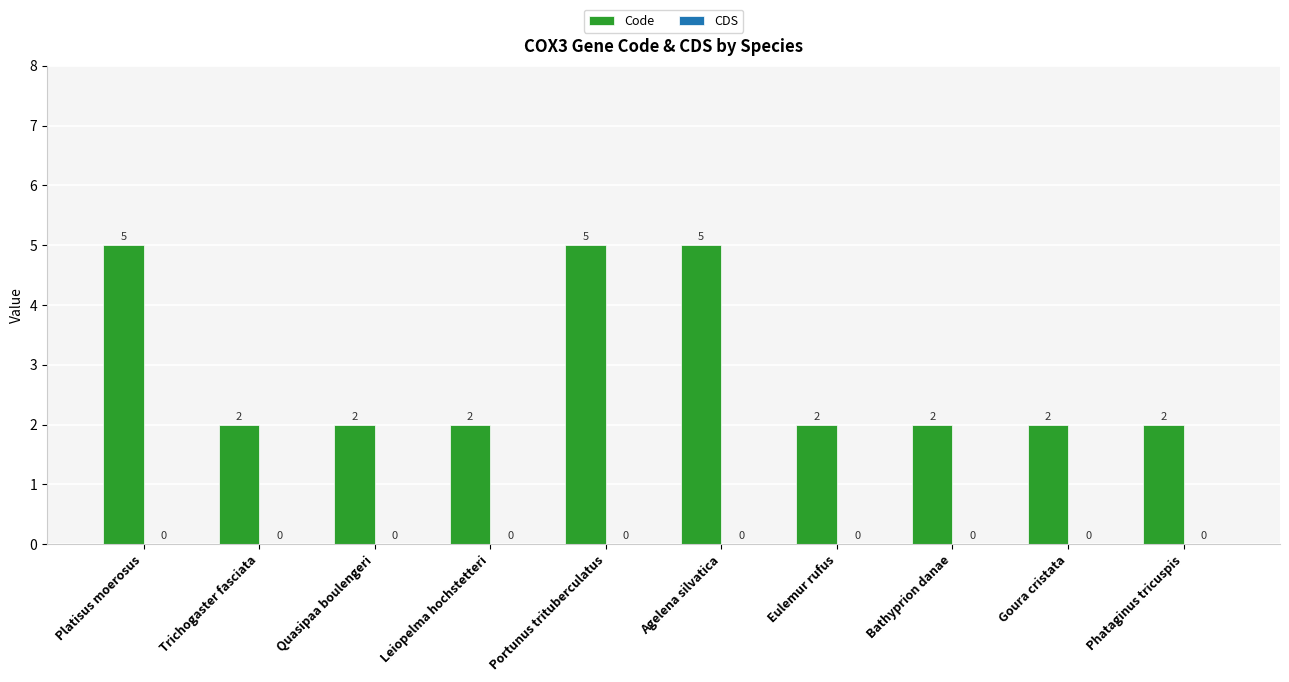

Approximately how many times larger is the value at Trichogaster fasciata compared to Phataginus tricuspis?

1.0